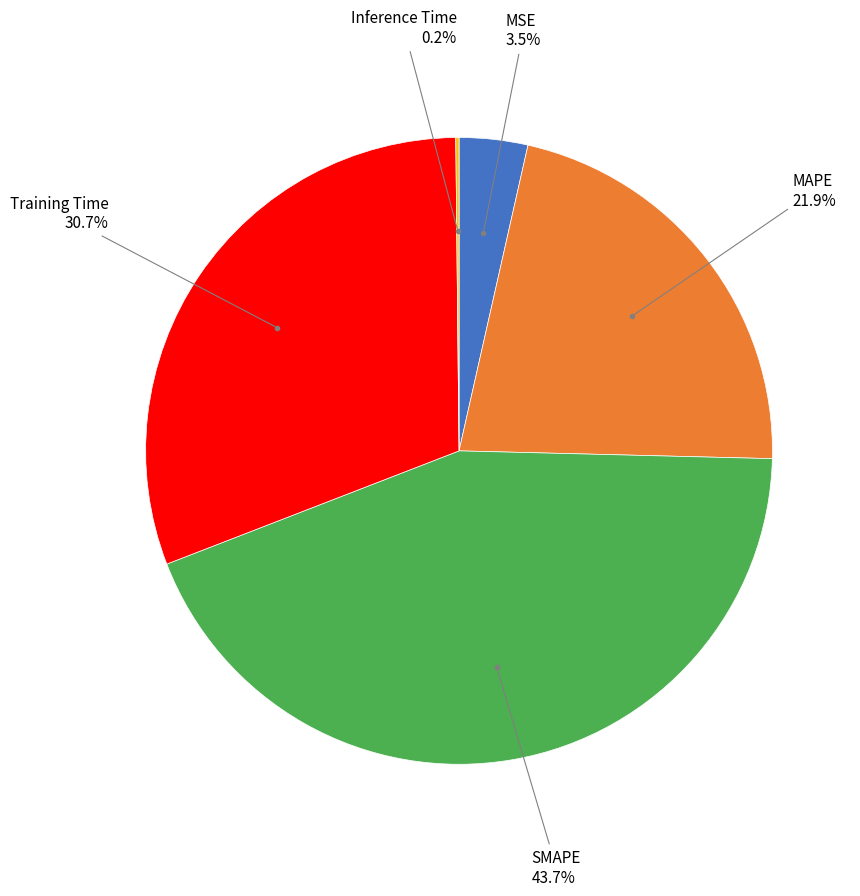

Does any single category account for the majority?

No